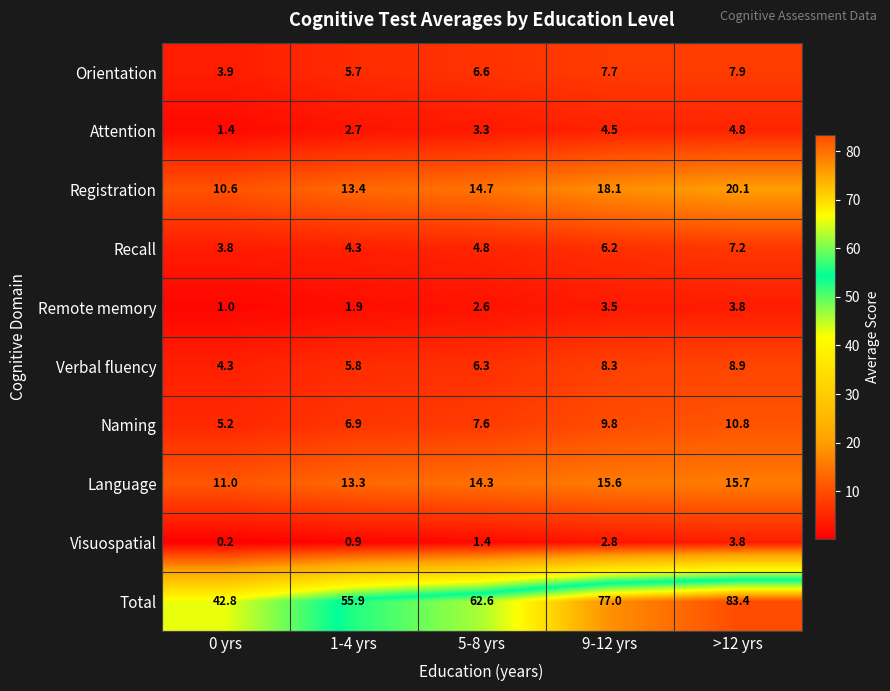

At which category is the sum across all series the highest?

>12 yrs